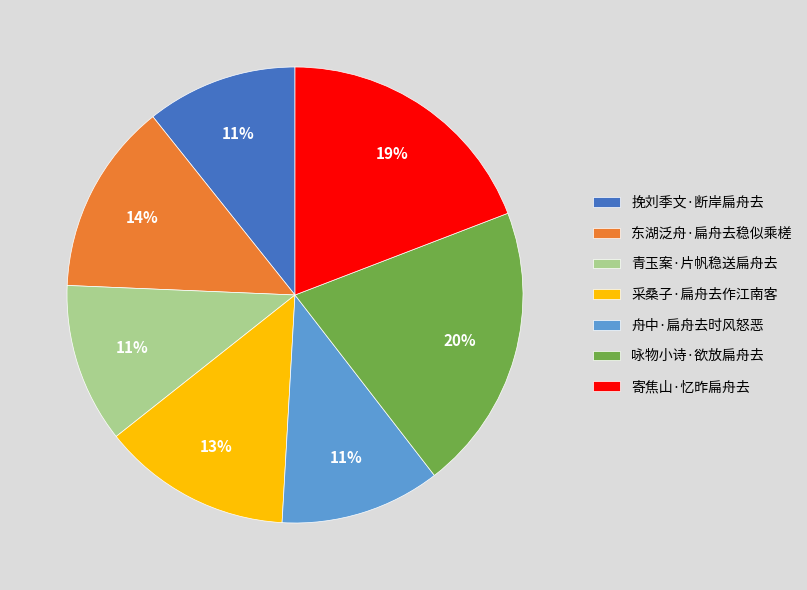

What is the ratio of the value at 东湖泛舟·扁舟去稳似乘槎 to the value at 挽刘季文·断岸扁舟去?

1.3